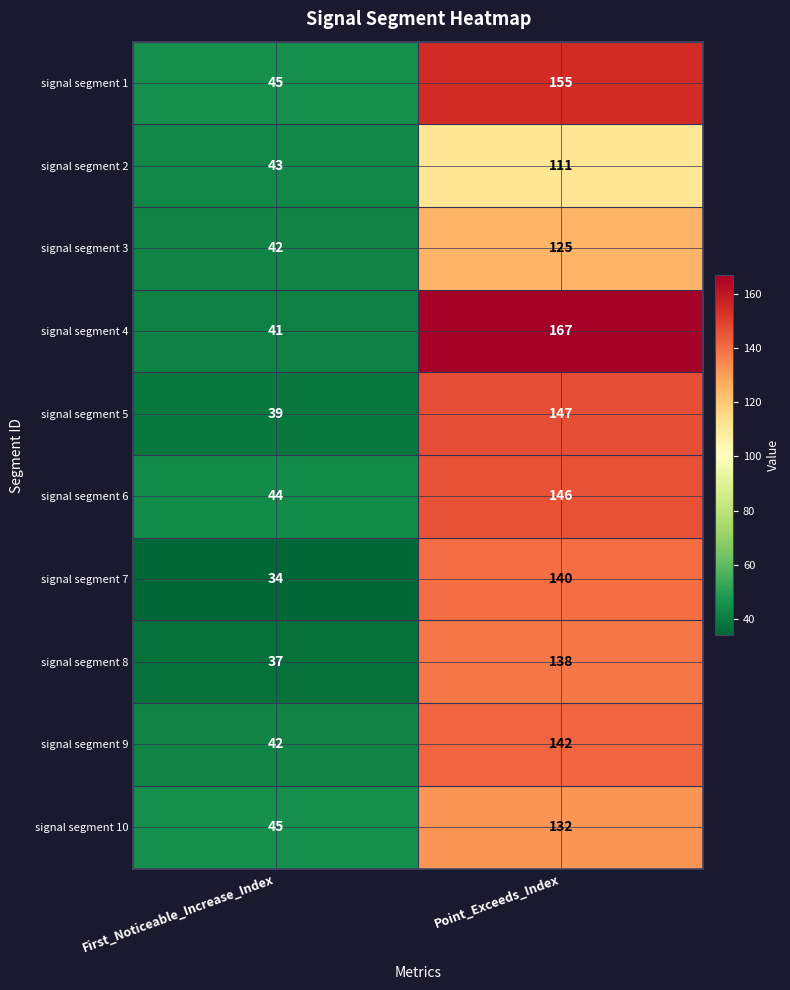

Which series has the largest total across all categories?

signal segment 4